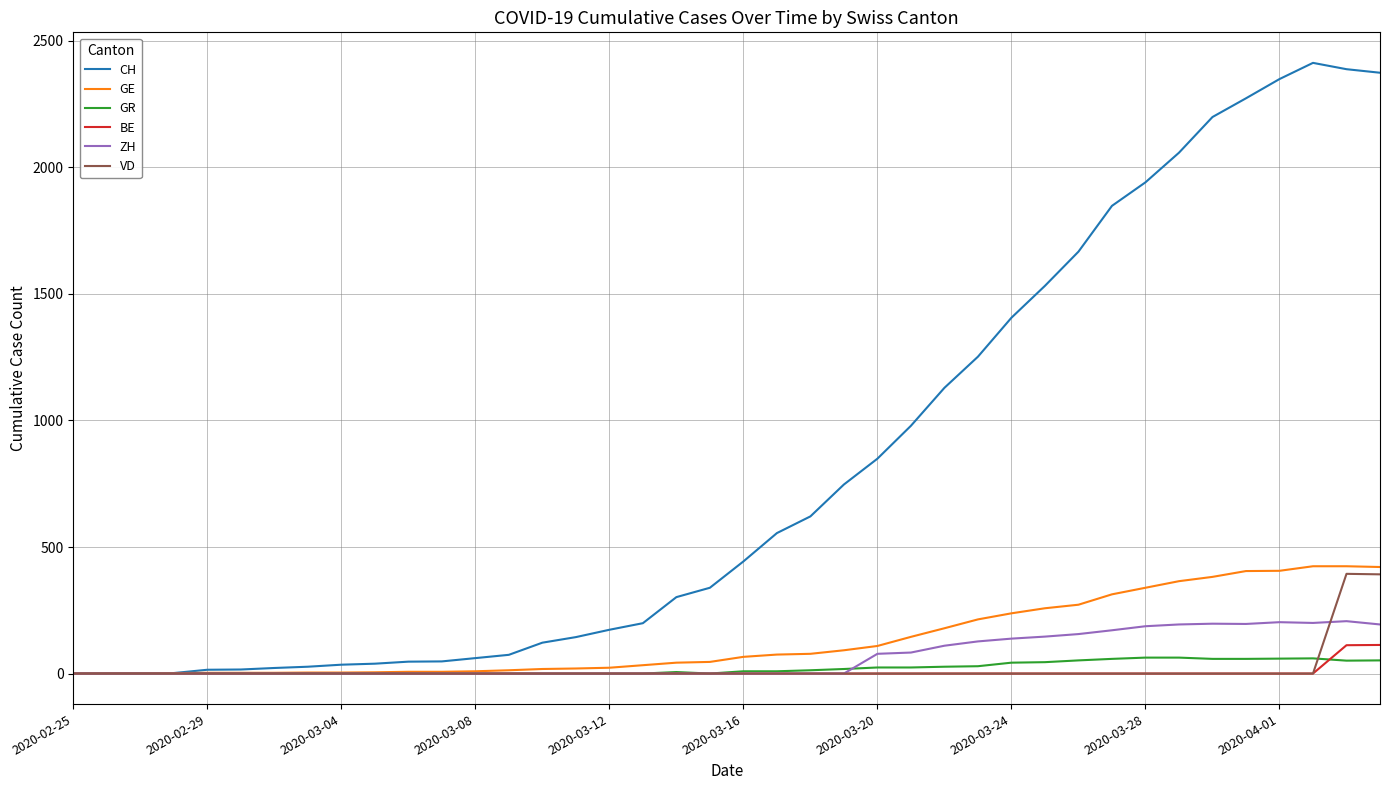

Which series has the largest total across all categories?

CH